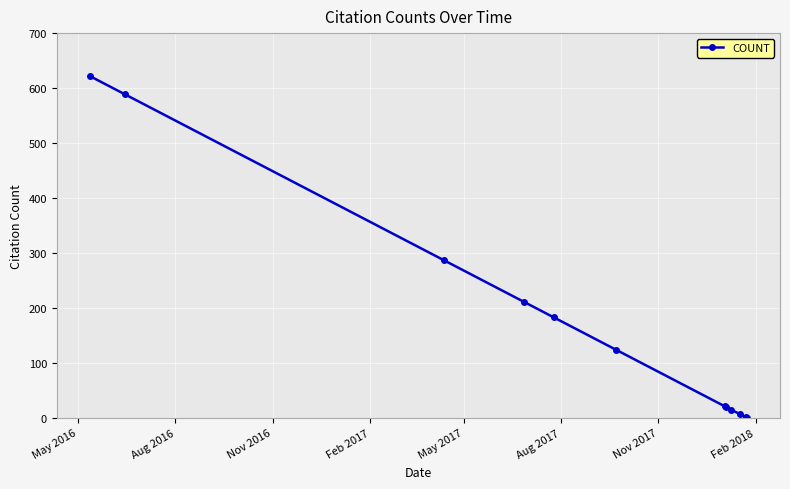

What is the difference between the maximum and minimum values?

622